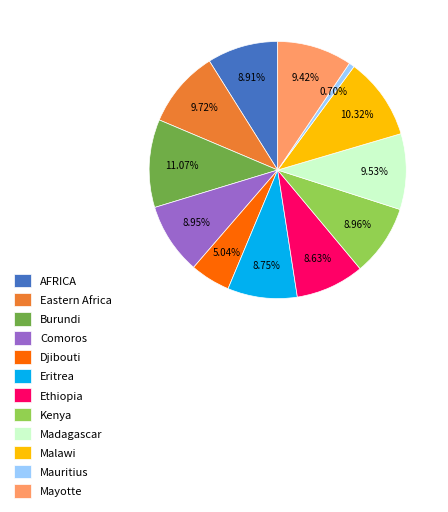

Is it true that Ethiopia is 24% of the pie?

False